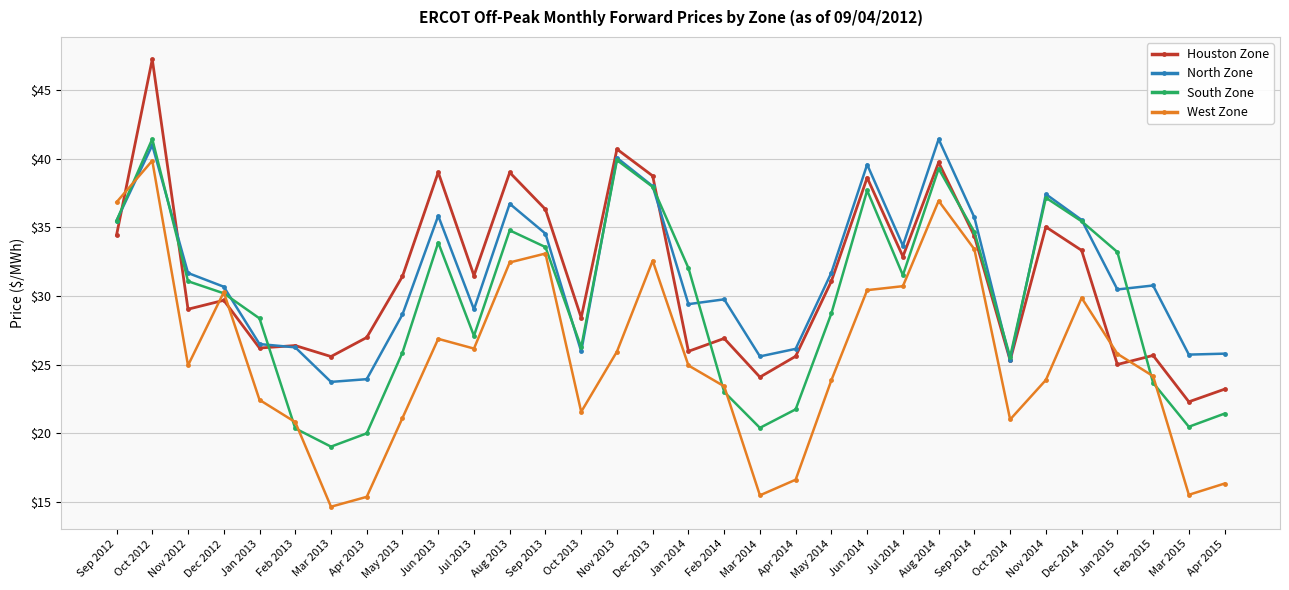

What position from the left is Sep 2012?

1